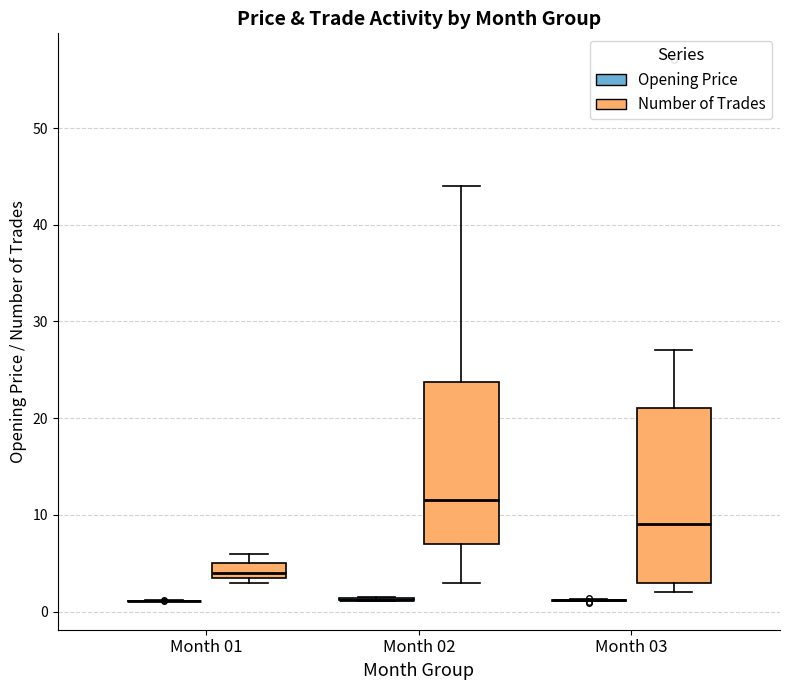

Comparing the boxes themselves (not the whiskers), which one is the tallest?

Month 03 (Number of Trades)